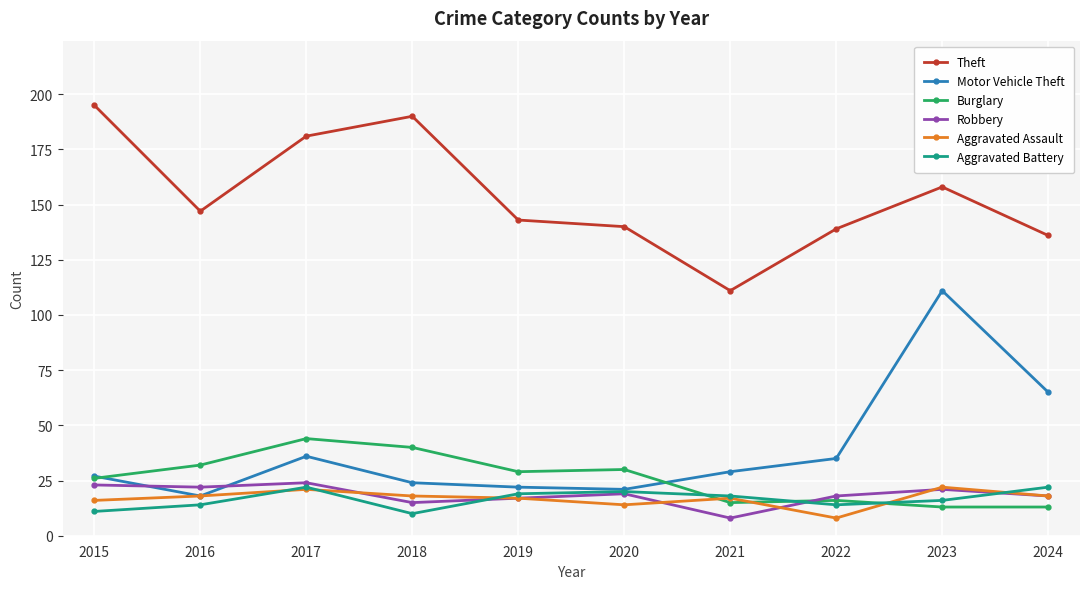

What is the spread (max minus min) of values at 2021?

103